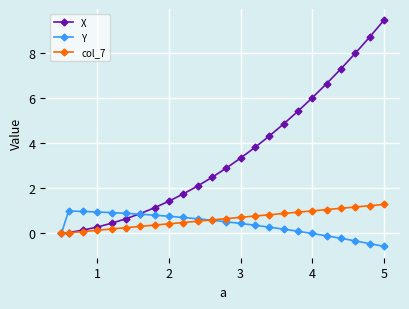

Which series has the largest range (max minus min)?

X